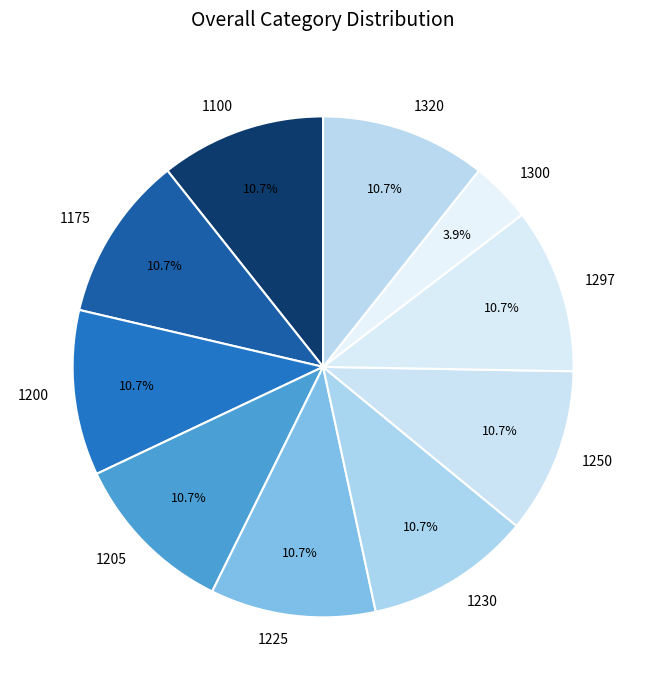

Which category has the smallest portion of the pie?

1300